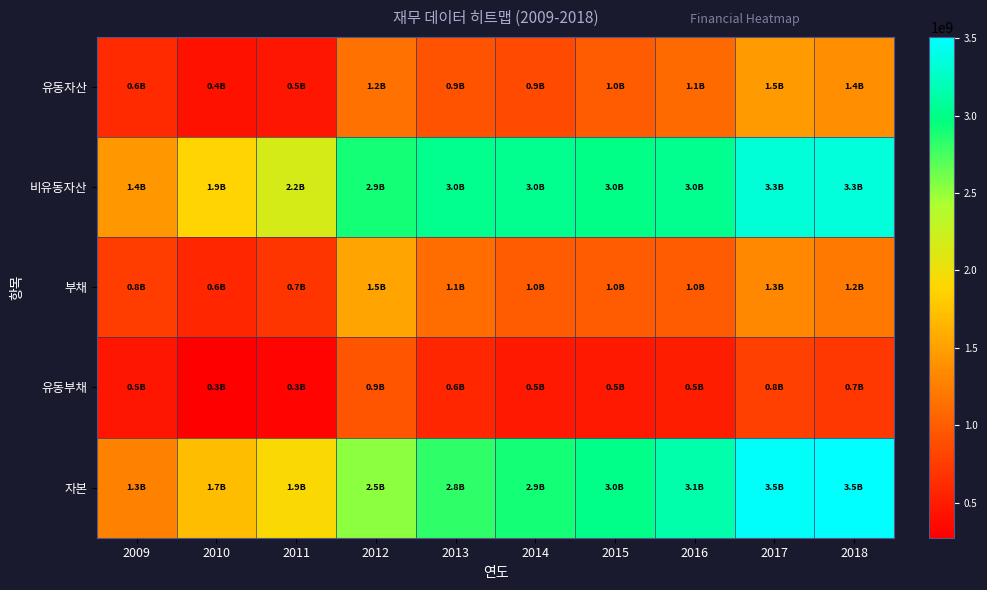

Reading left to right, list all the values displayed in this chart.

유동자산: 2009=605138952	2010=424332576	2011=463764125	2012=1150724643	2013=922817211	2014=867411687	2015=988793393	2016=1097366088	2017=1464265662	2018=1375051138
비유동자산: 2009=1443545015	2010=1874926733	2011=2158559625	2012=2904743650	2013=3016568308	2014=3027945473	2015=2999094968	2016=3037536261	2017=3339473197	2018=3346502125
부채: 2009=767413047	2010=587190440	2011=704280087	2012=1528608525	2013=1122911830	2014=983114674	2015=984446438	2016=992592213	2017=1334228010	2018=1214182394
유동부채: 2009=455741617	2010=275617914	2011=316641305	2012=941399994	2013=590723103	2014=488364517	2015=489923529	2016=508220295	2017=787959776	2018=709998045
자본: 2009=1281270920	2010=1712068870	2011=1918043663	2012=2526859768	2013=2816473689	2014=2912242486	2015=3003441922	2016=3142310136	2017=3469510849	2018=3507370869